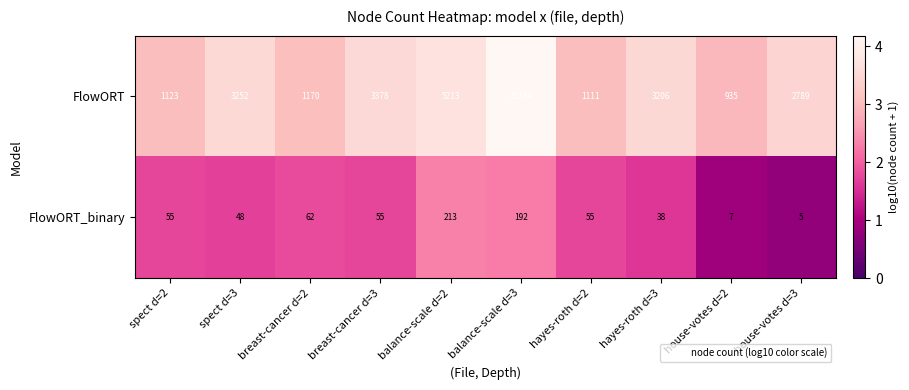

Reading left to right, what are all the values shown in this chart?

FlowORT: spect d=2=1123	spect d=3=3252	breast-cancer d=2=1170	breast-cancer d=3=3378	balance-scale d=2=5213	balance-scale d=3=15184	hayes-roth d=2=1111	hayes-roth d=3=3206	house-votes d=2=935	house-votes d=3=2789
FlowORT_binary: spect d=2=55	spect d=3=48	breast-cancer d=2=62	breast-cancer d=3=55	balance-scale d=2=213	balance-scale d=3=192	hayes-roth d=2=55	hayes-roth d=3=38	house-votes d=2=7	house-votes d=3=5